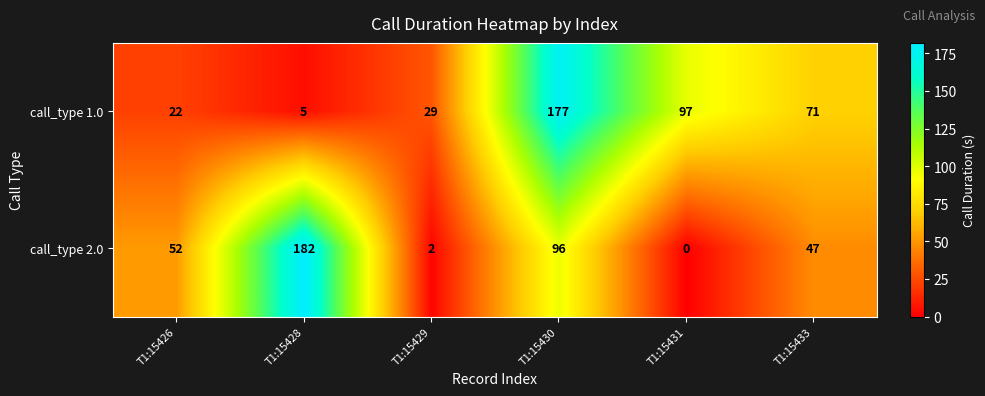

Reading right to left, transcribe all the data shown in this chart.

call_type 1.0: 71	97	177	29	5	22
call_type 2.0: 47	0	96	2	182	52